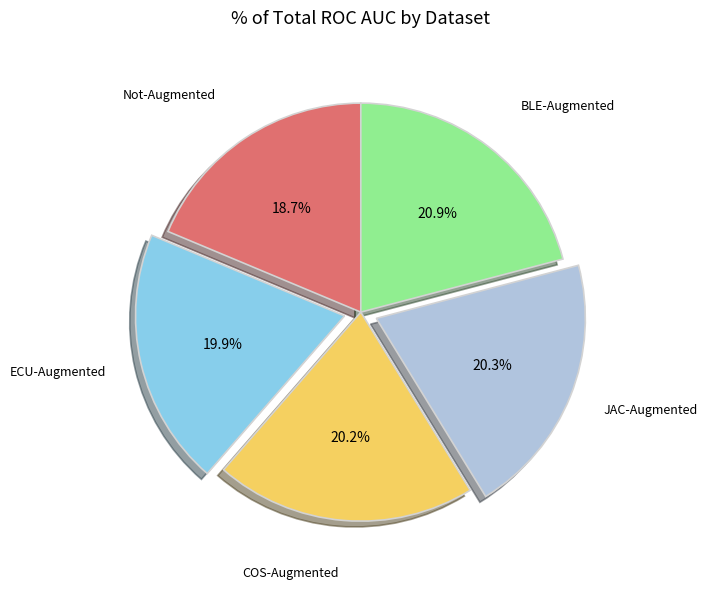

Does any single category account for the majority?

No